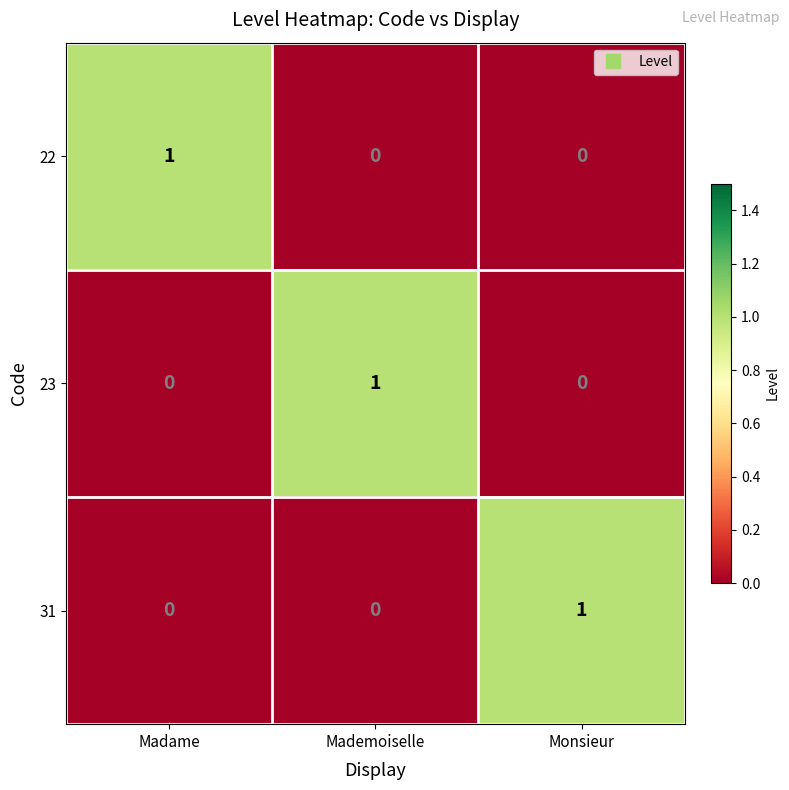

The 22 series shows 0 at Mademoiselle. True or false?

True